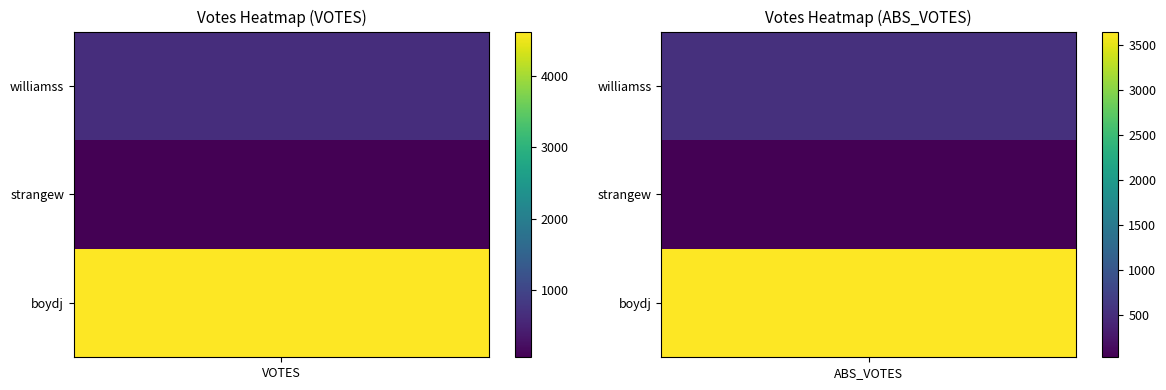

Is it true that williamss equals 528 at 1?

True